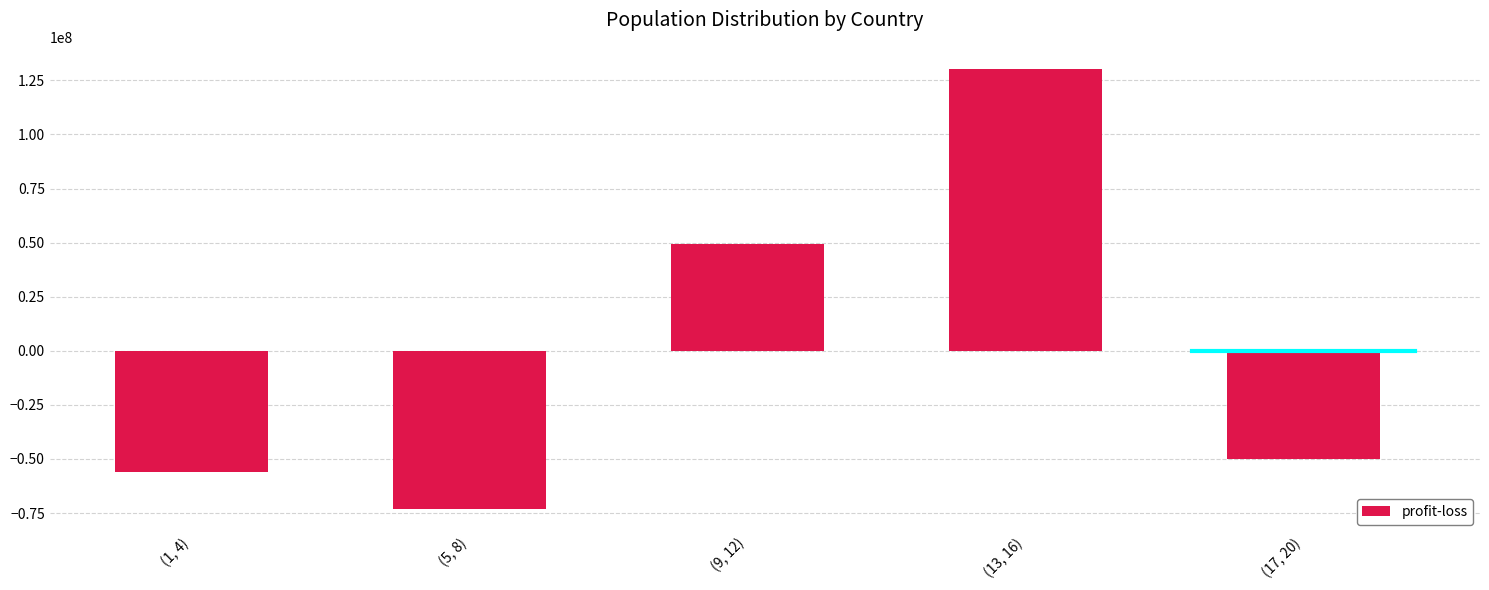

Reading left to right, extract all data points from this chart.

-55984485.5	-73367978.0	49240267.0	130342272.0	-50230075.5